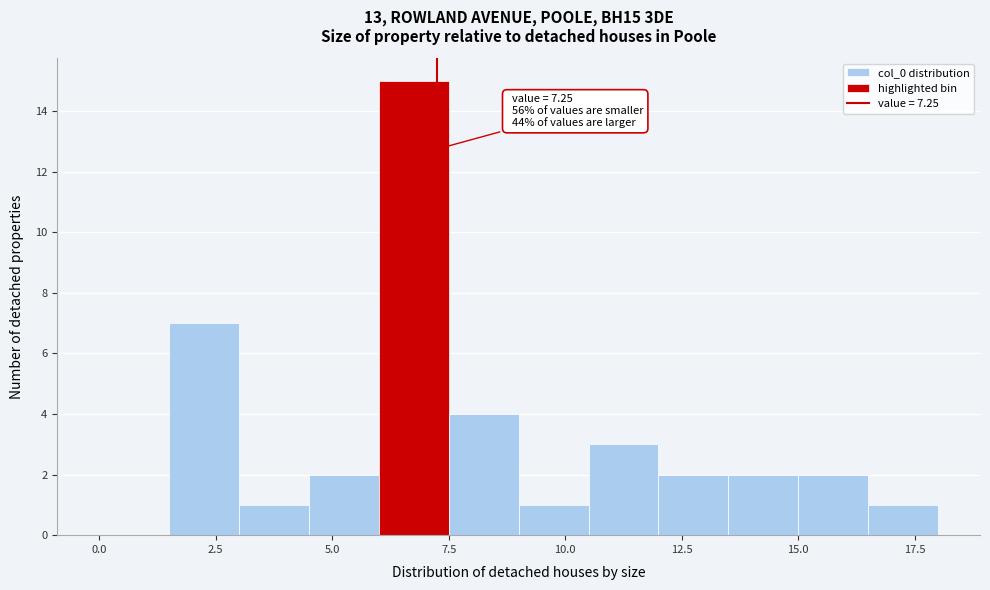

Read against the x-axis, roughly where is the centre of the tallest bar?

7.0